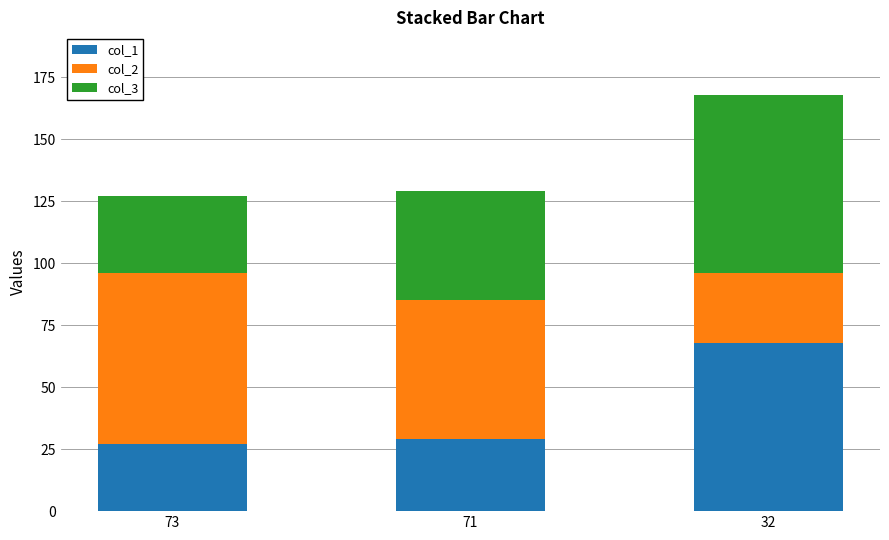

At which category is the sum across all series the highest?

32